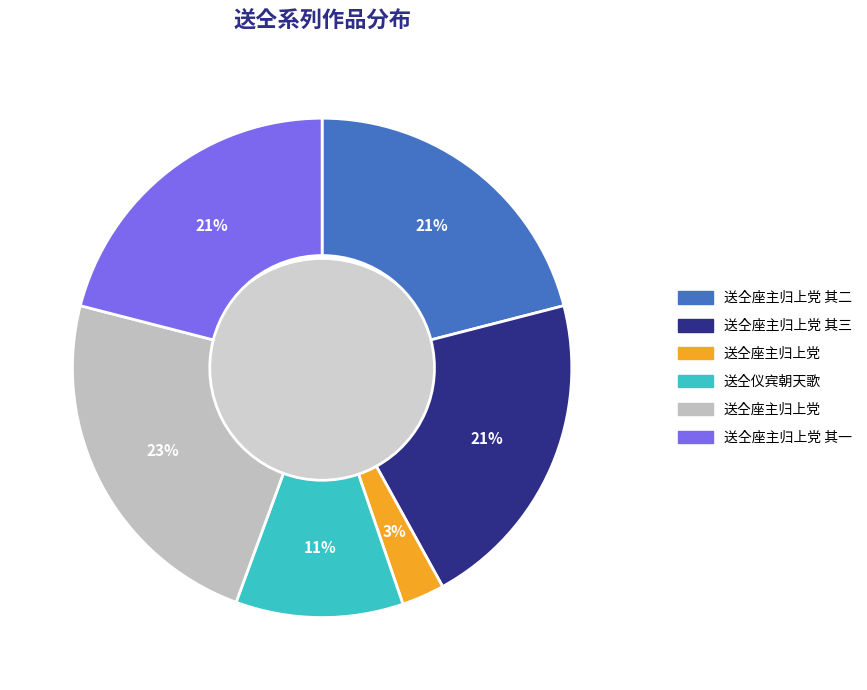

To the nearest percent, what is the combined percentage of 送仝座主归上党 其三 and 送仝座主归上党 其一?

42%